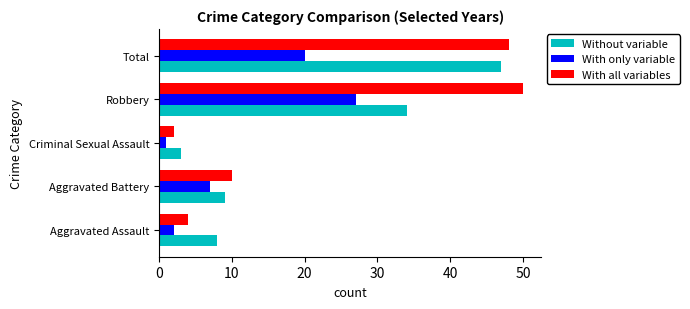

What are all the series names shown in the legend?

Without variable, With only variable, With all variables